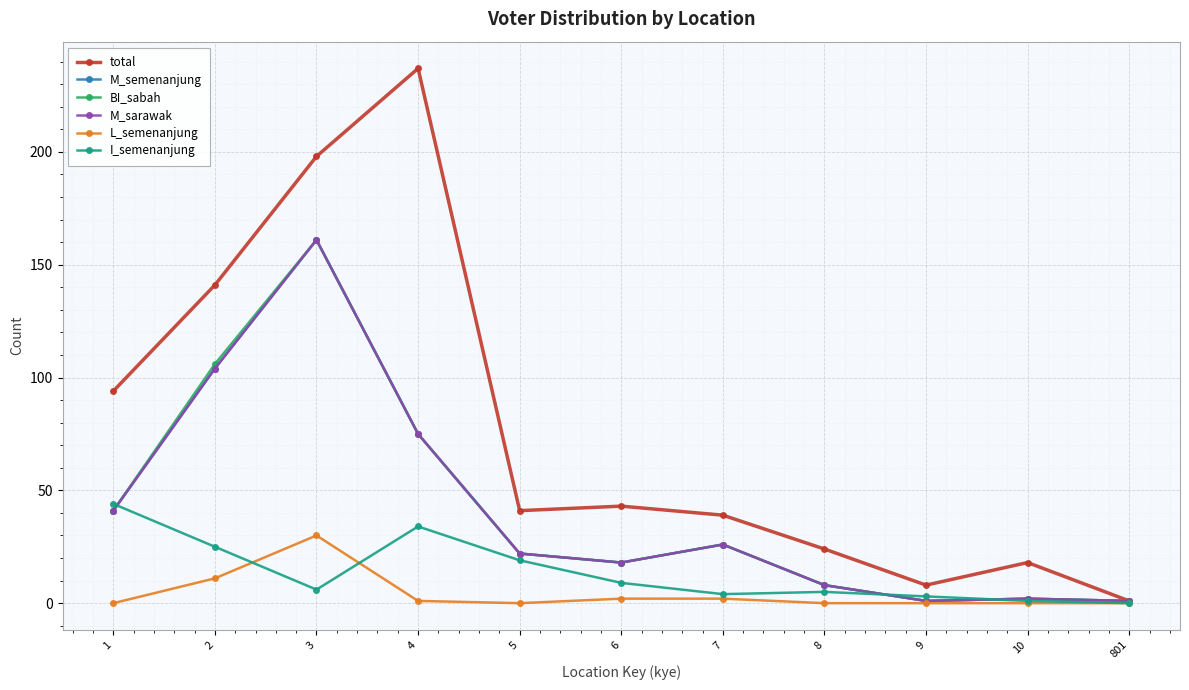

Is the value of M_sarawak at 3 greater than the value of total at 8?

Yes